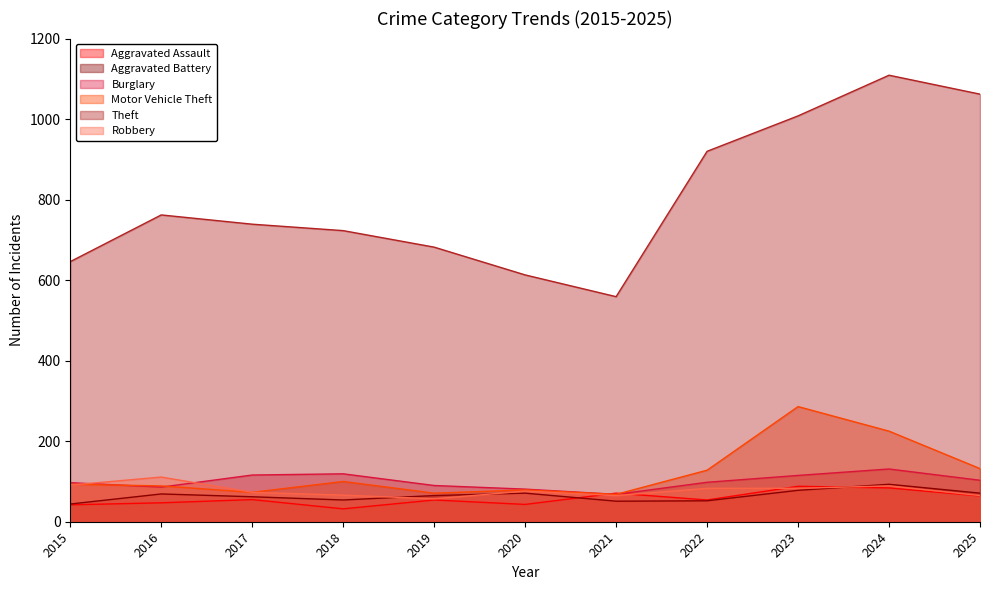

At which label does Aggravated Assault reach its minimum?

2018